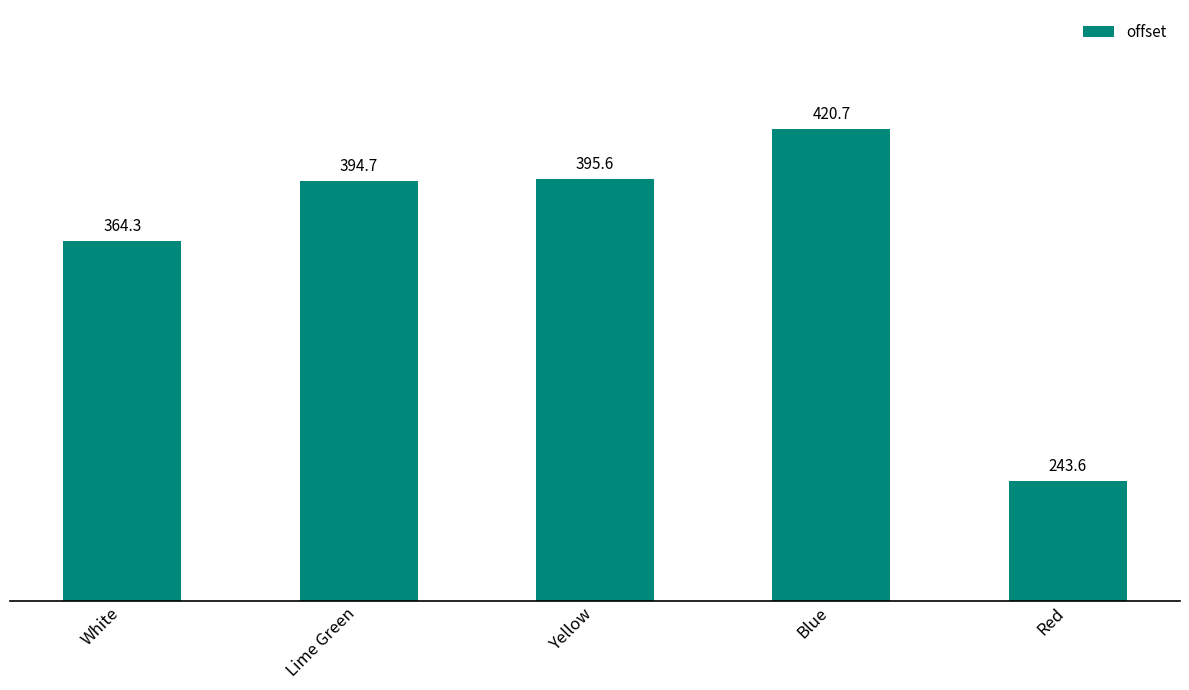

Between Blue and Red, which is larger?

Blue